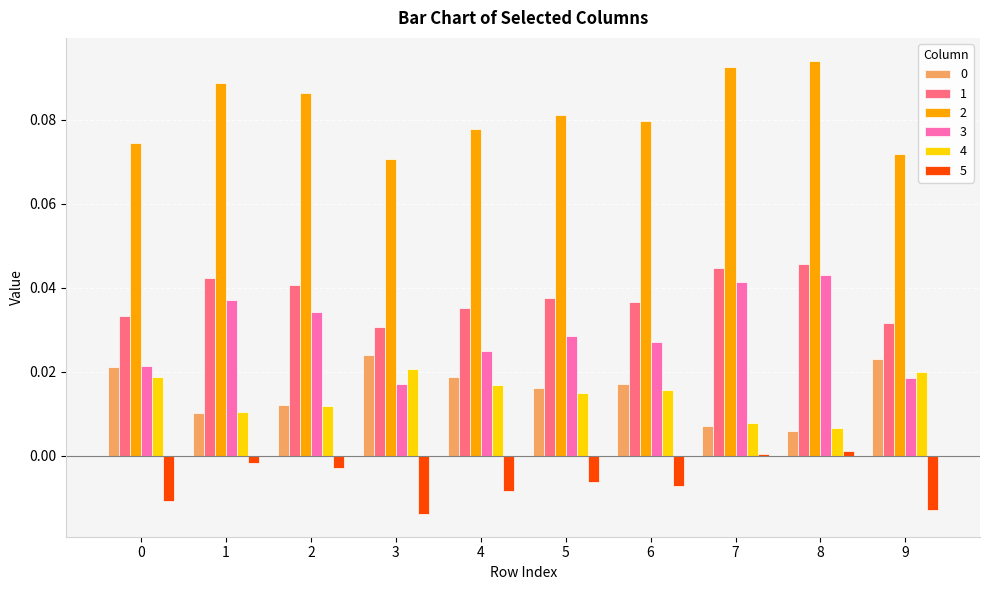

Is it true that 3 equals 0.0 at 4?

True